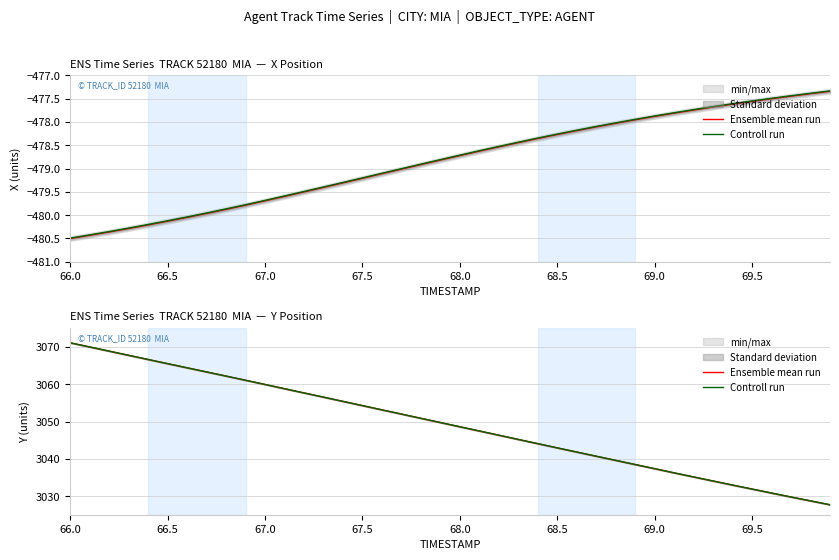

What is the label of the 26th point from the left?

68.5